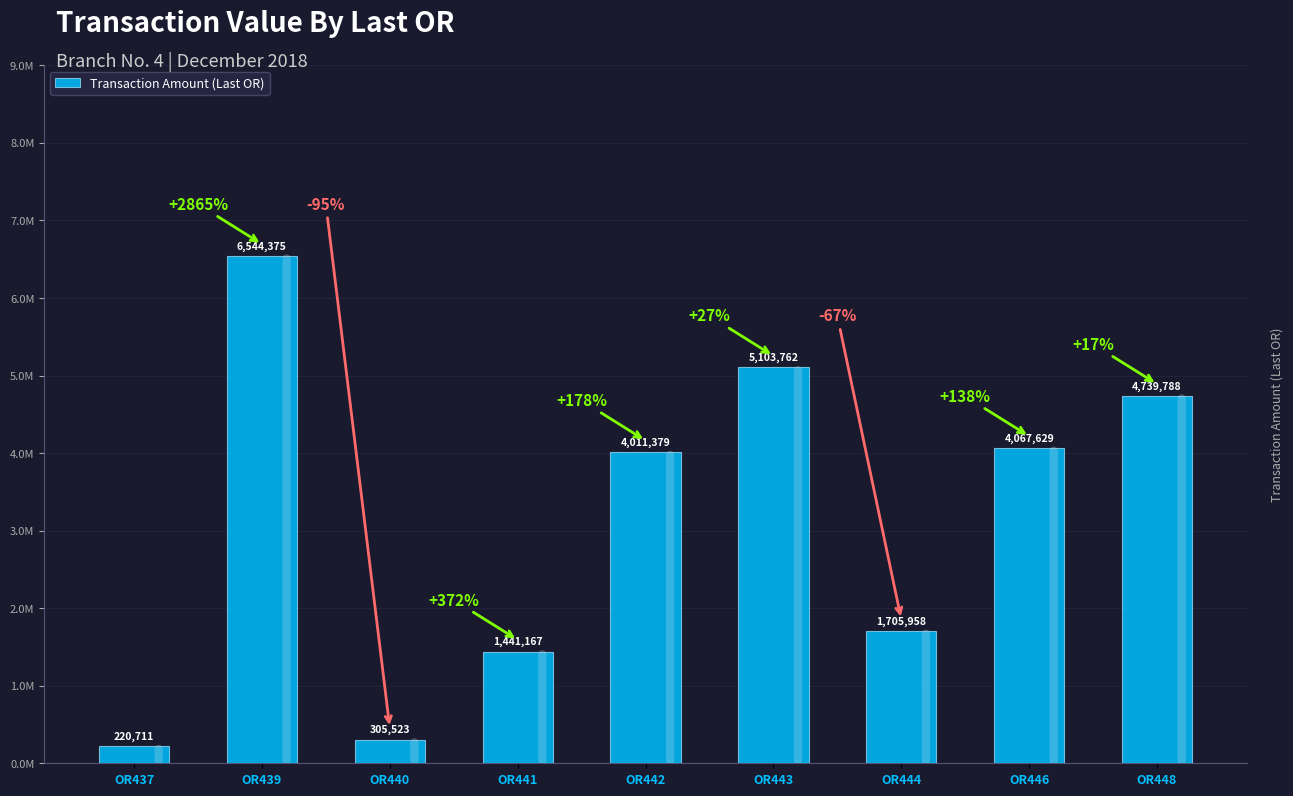

Which category has the lowest value across all series?

OR437